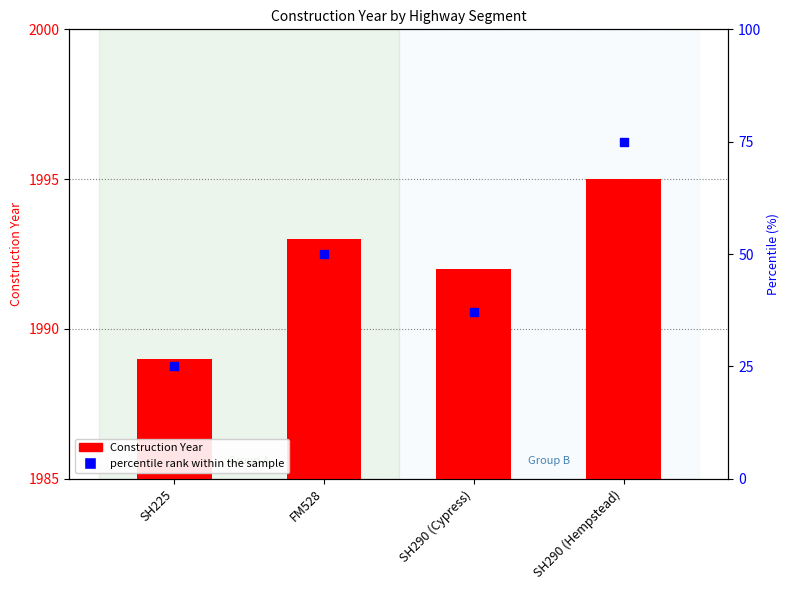

Which series has the largest total across all categories?

Construction Year